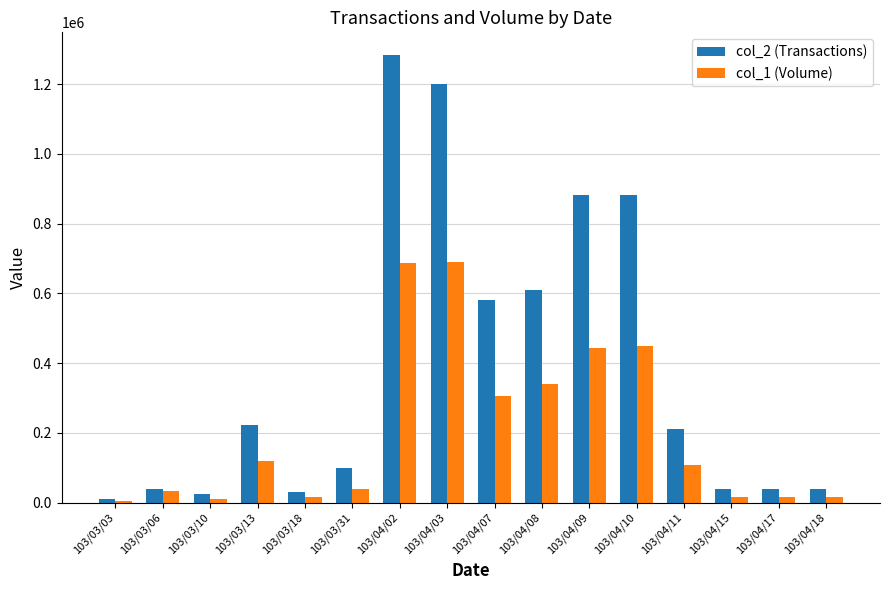

What is the label of the 7th bar from the right?

103/04/08